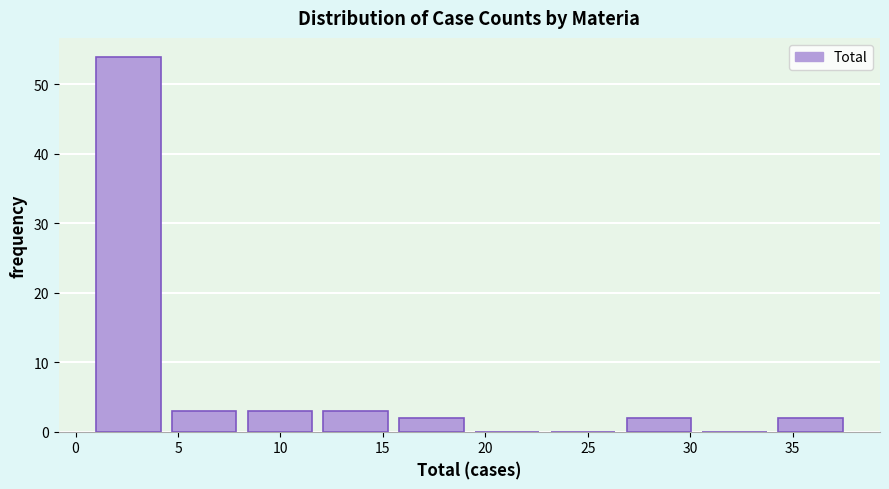

What is the height of the bar covering 15.8 to 19.5 on the x-axis? Neither the bar edges nor the heights are printed on the chart, so give them approximately, as read against the axes.

2